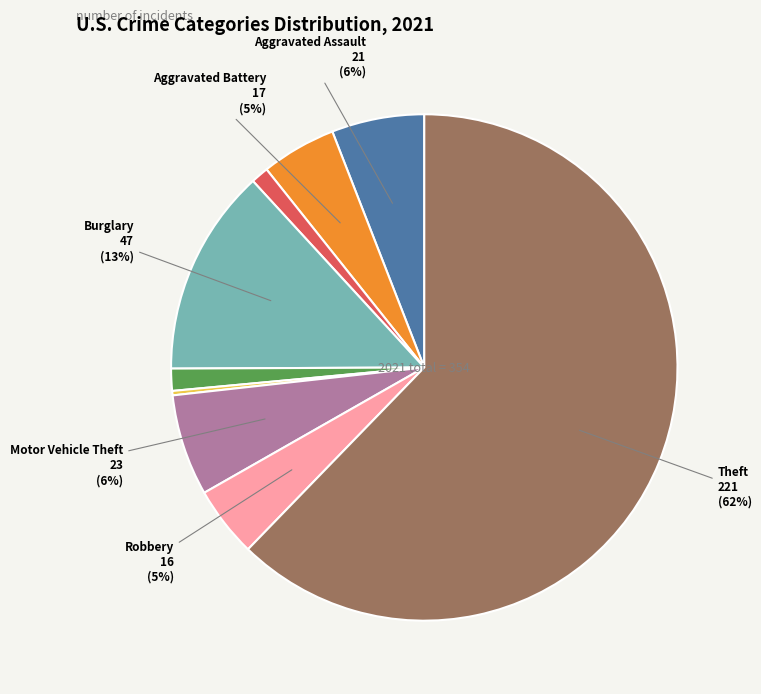

Is there any slice that represents more than half of the pie?

Yes